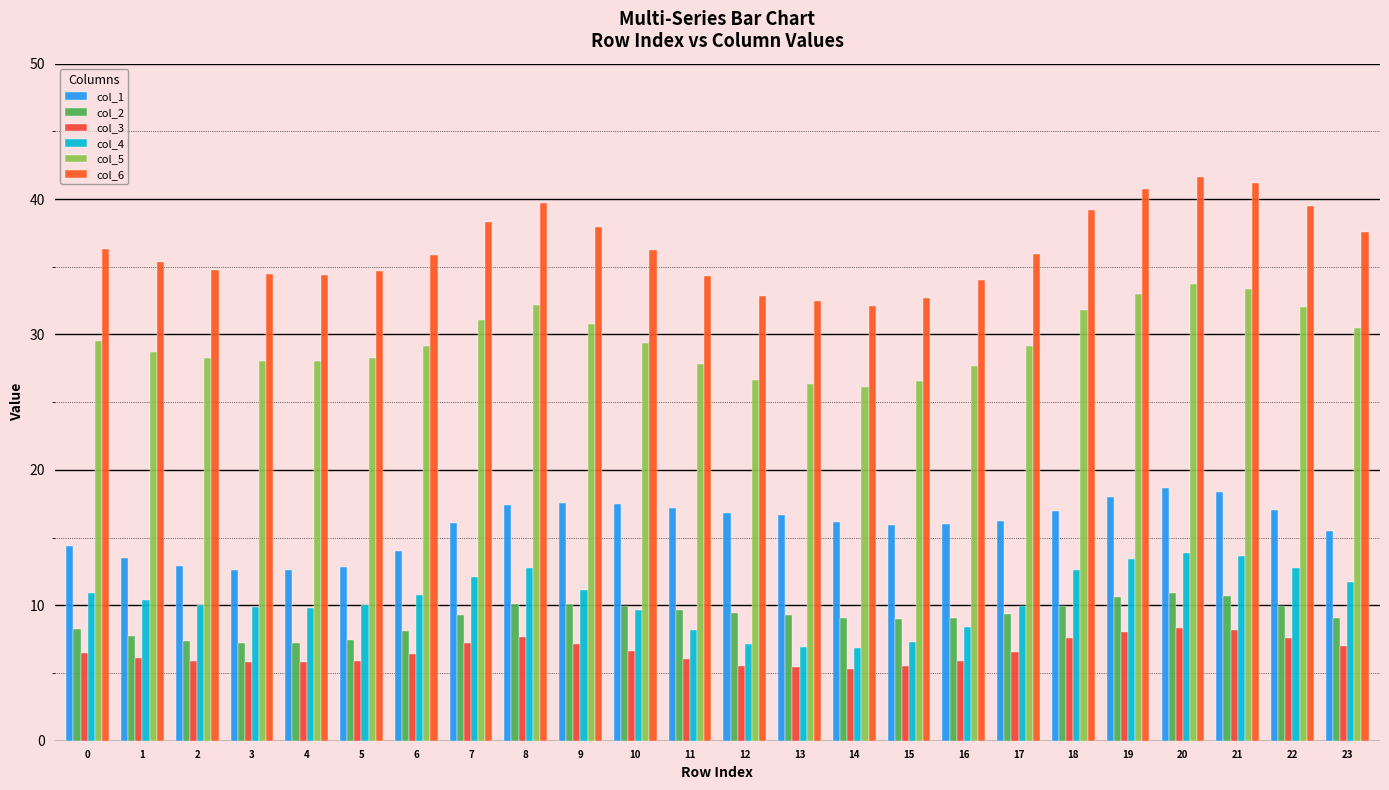

How many data points does each series have?

24